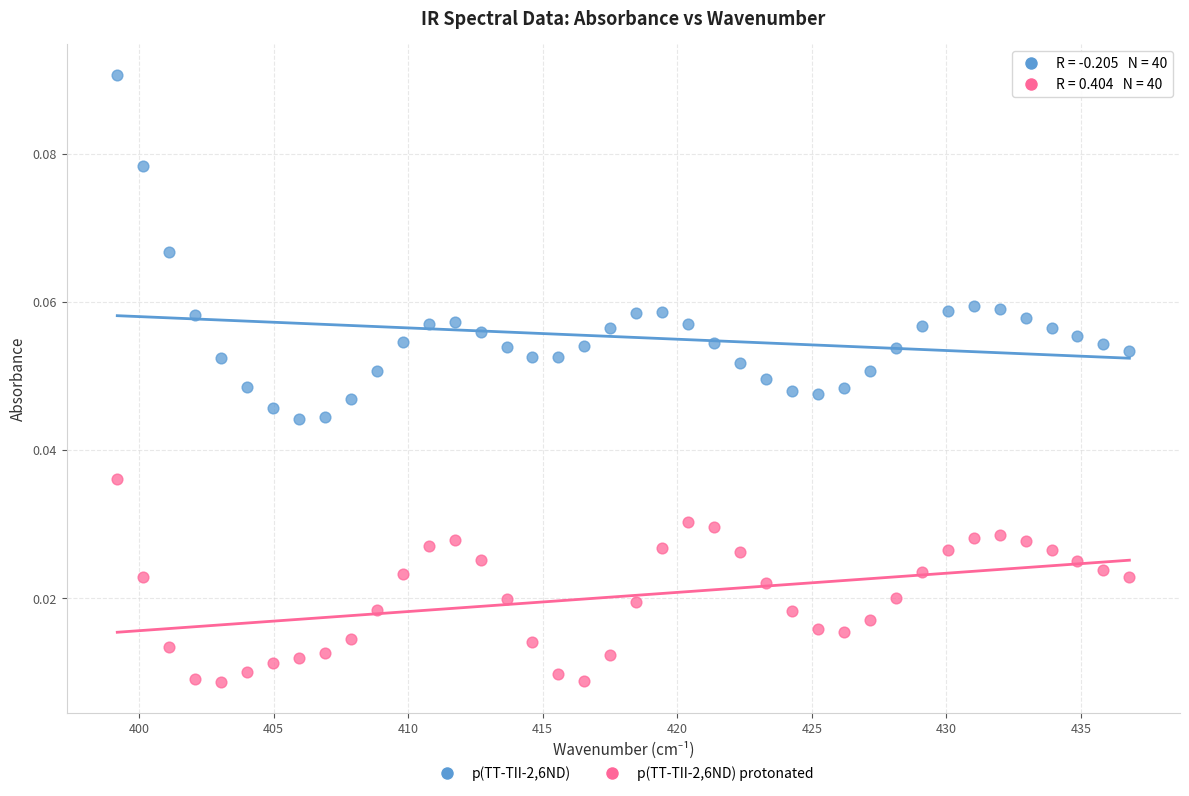

Which series reaches the maximum Y coordinate?

p(TT-TII-2,6ND)